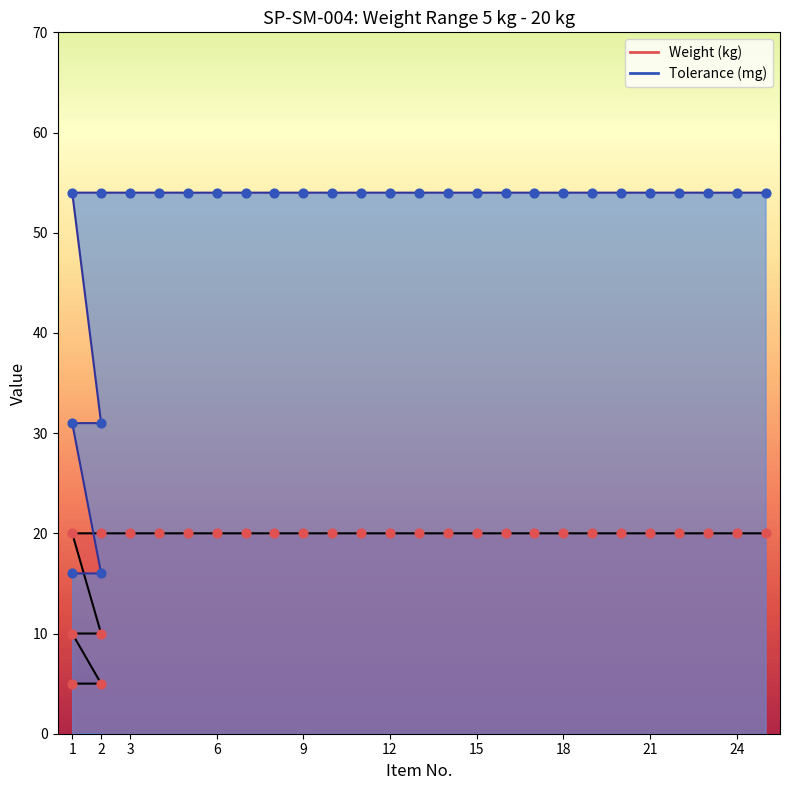

Which series has the largest total across all categories?

Tolerance (mg)